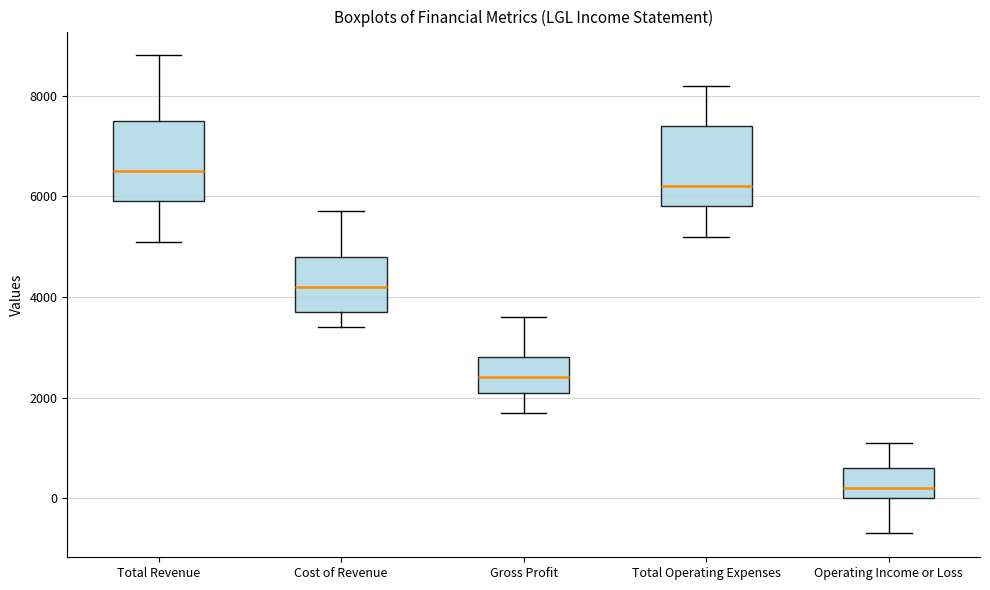

Where is the upper edge of the box for Gross Profit on the y-axis? The values are not printed on the chart, so give them approximately, as read against the axis.

2800